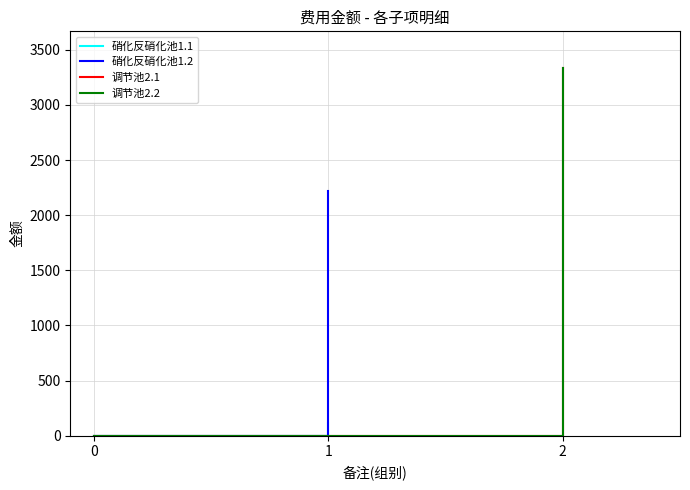

How many values in the 硝化反硝化池1.2 series exceed 0?

1